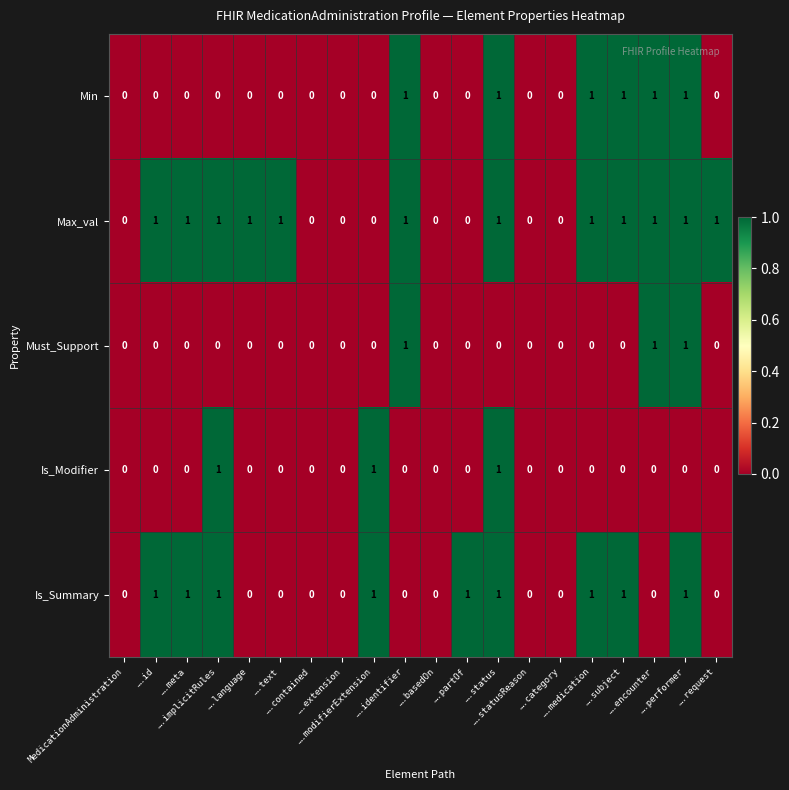

Which series has the largest total across all categories?

Max_val